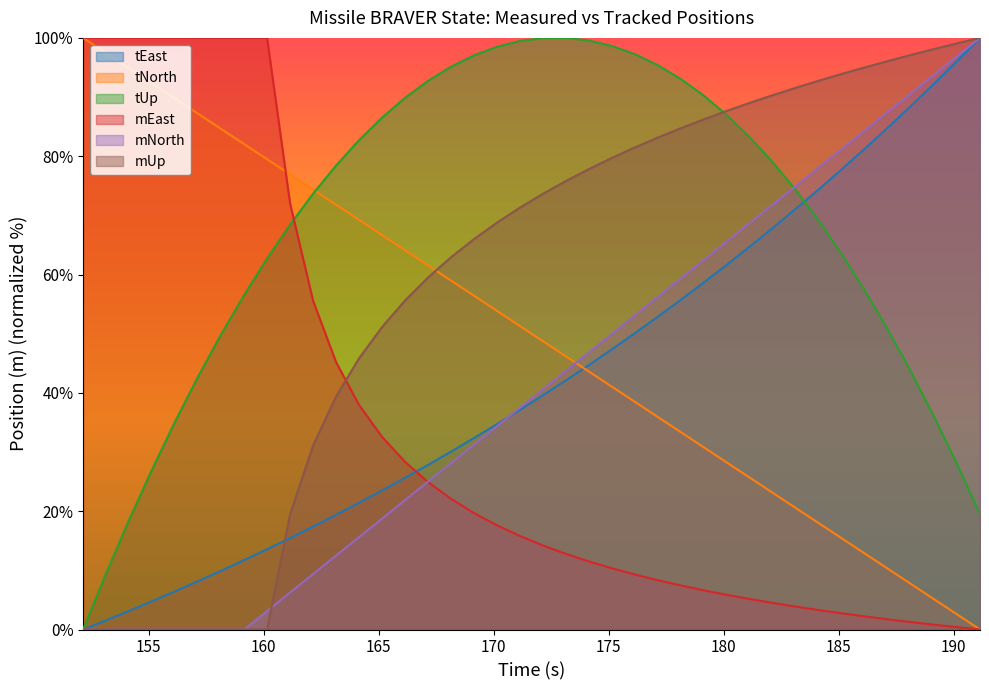

What is the highest value of the tEast series?

100.0